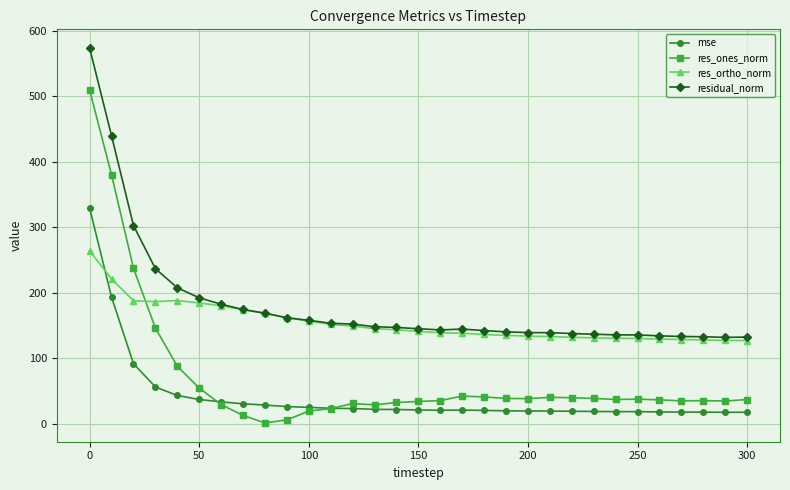

Rank the series by their average value, from highest to lowest.

residual_norm, res_ortho_norm, res_ones_norm, mse